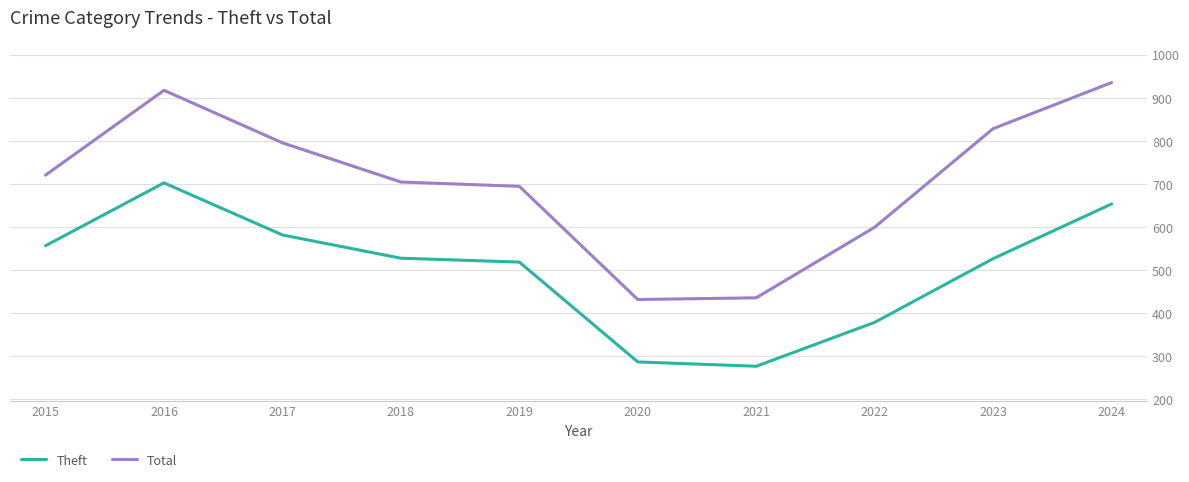

What is the maximum value for Total?

935